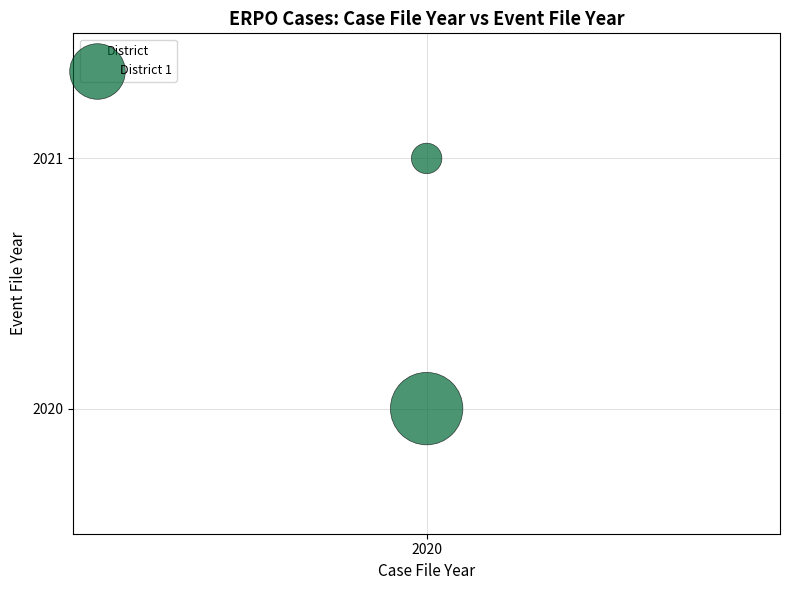

What is the average X value?

2020